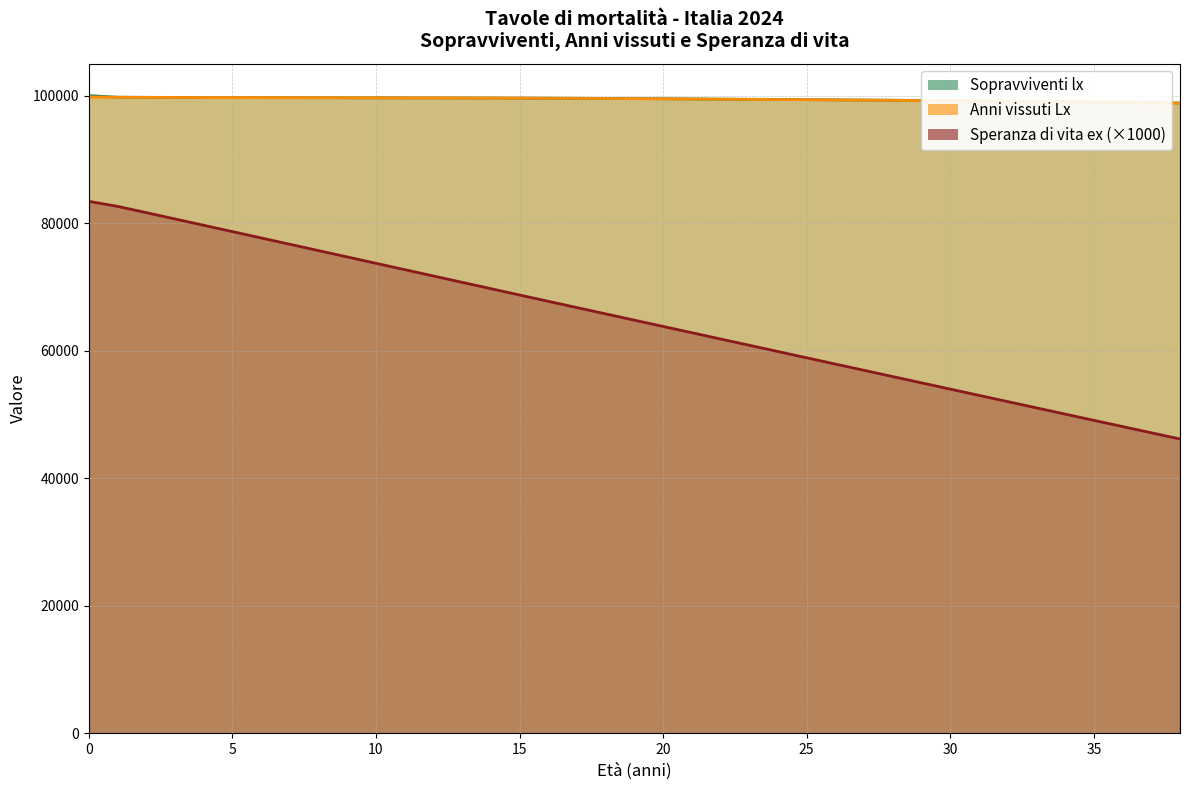

At 31, list the series in order from smallest to largest.

Speranza di vita ex, Anni vissuti Lx, Sopravviventi lx